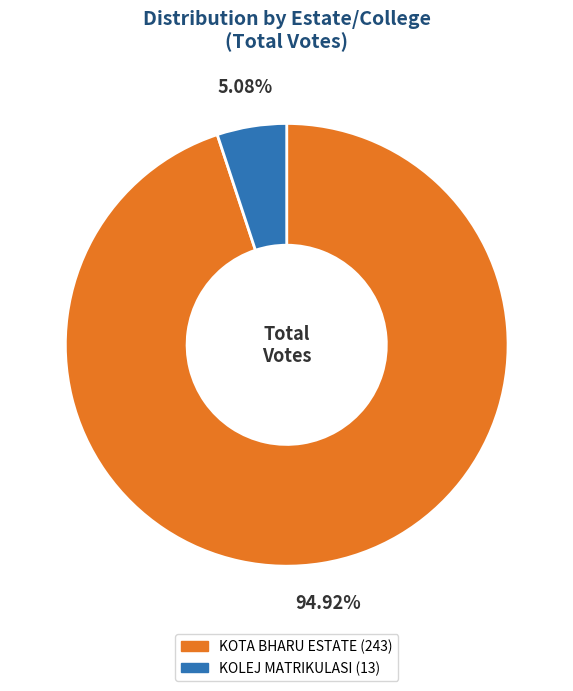

To the nearest percent, what is the difference between the largest and smallest slice percentages?

90%